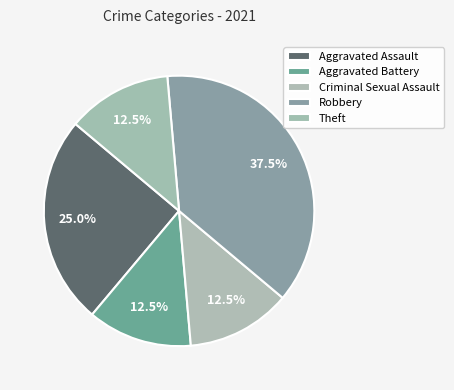

How many segments does this pie chart have?

5